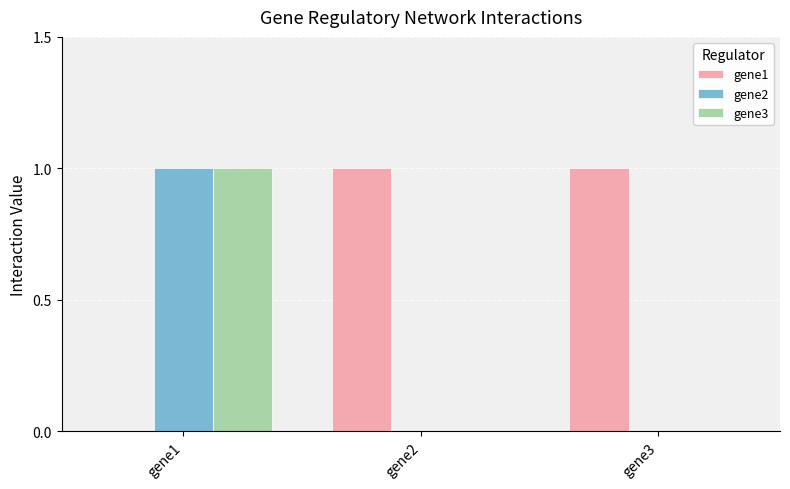

At which category is the sum across all series the highest?

gene1